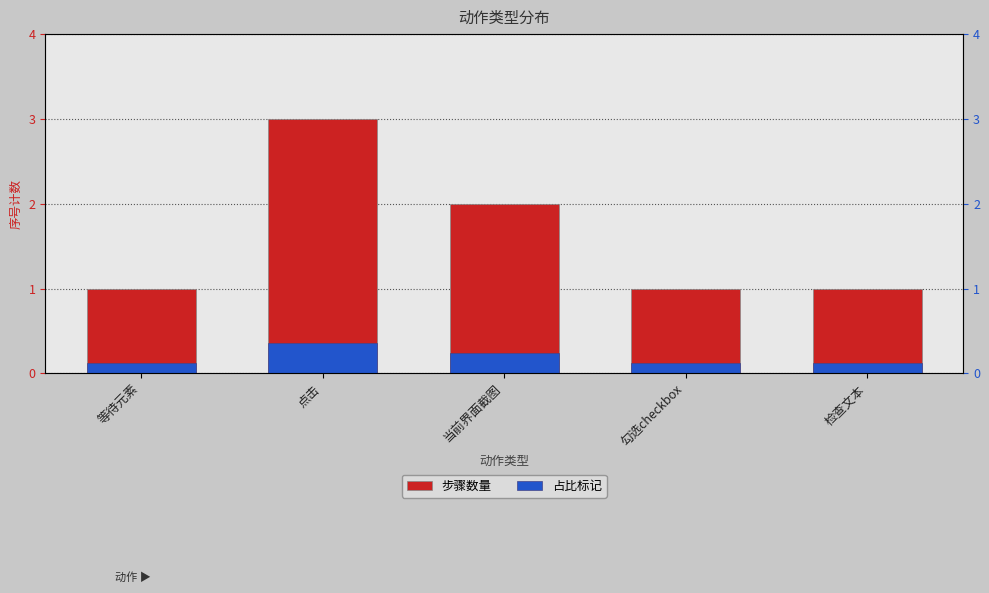

At which label is 步骤数量 closest to 2?

当前界面截图